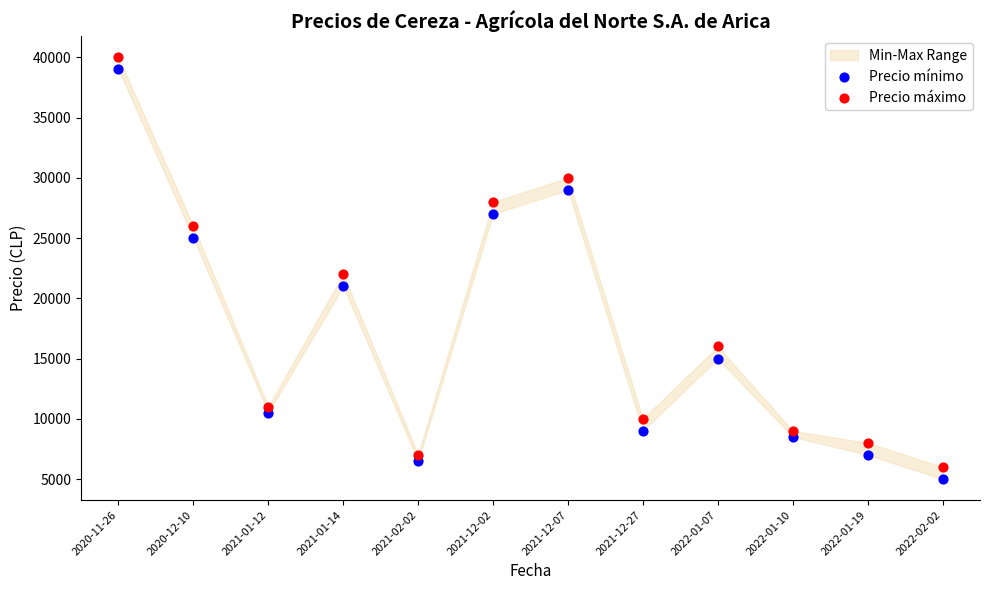

Across all data points, what is the range of Y values (max minus min)?

35000